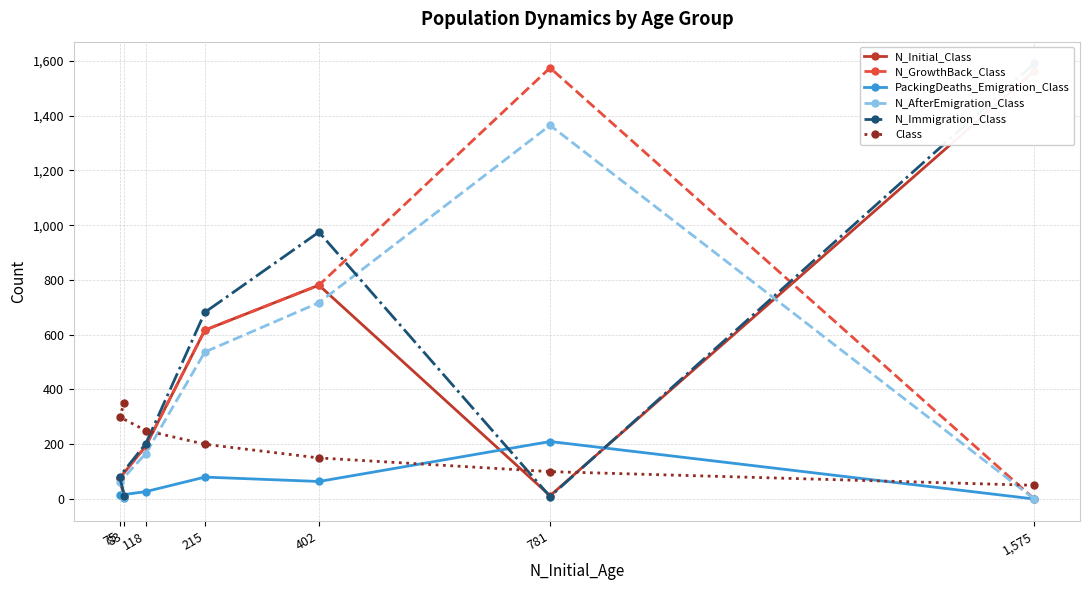

Which category has the highest value in the N_AfterEmigration_Class series?

781